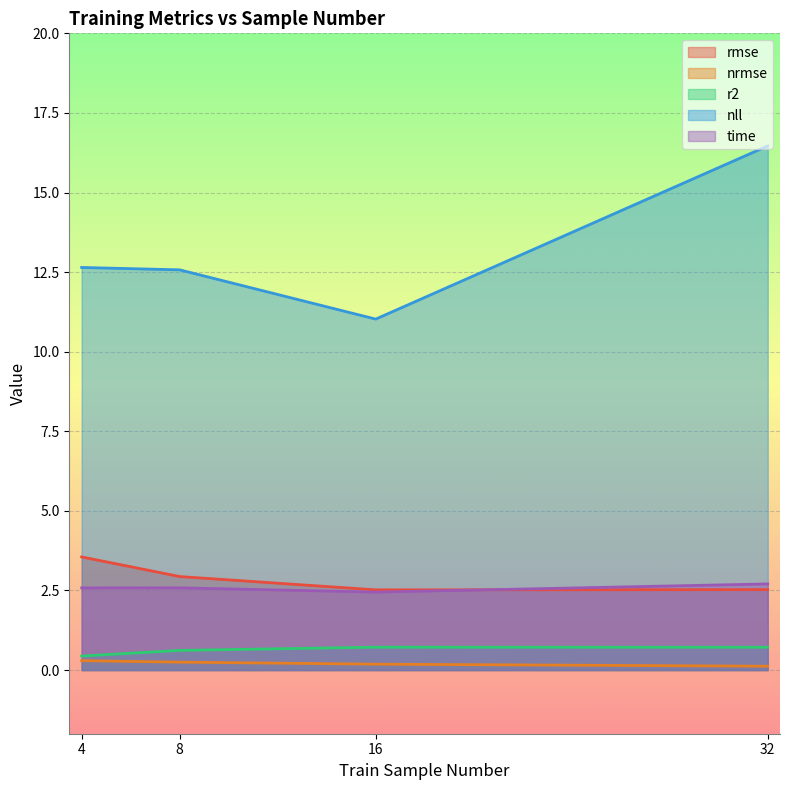

True or false: nrmse has more than 1 interior local peaks.

False